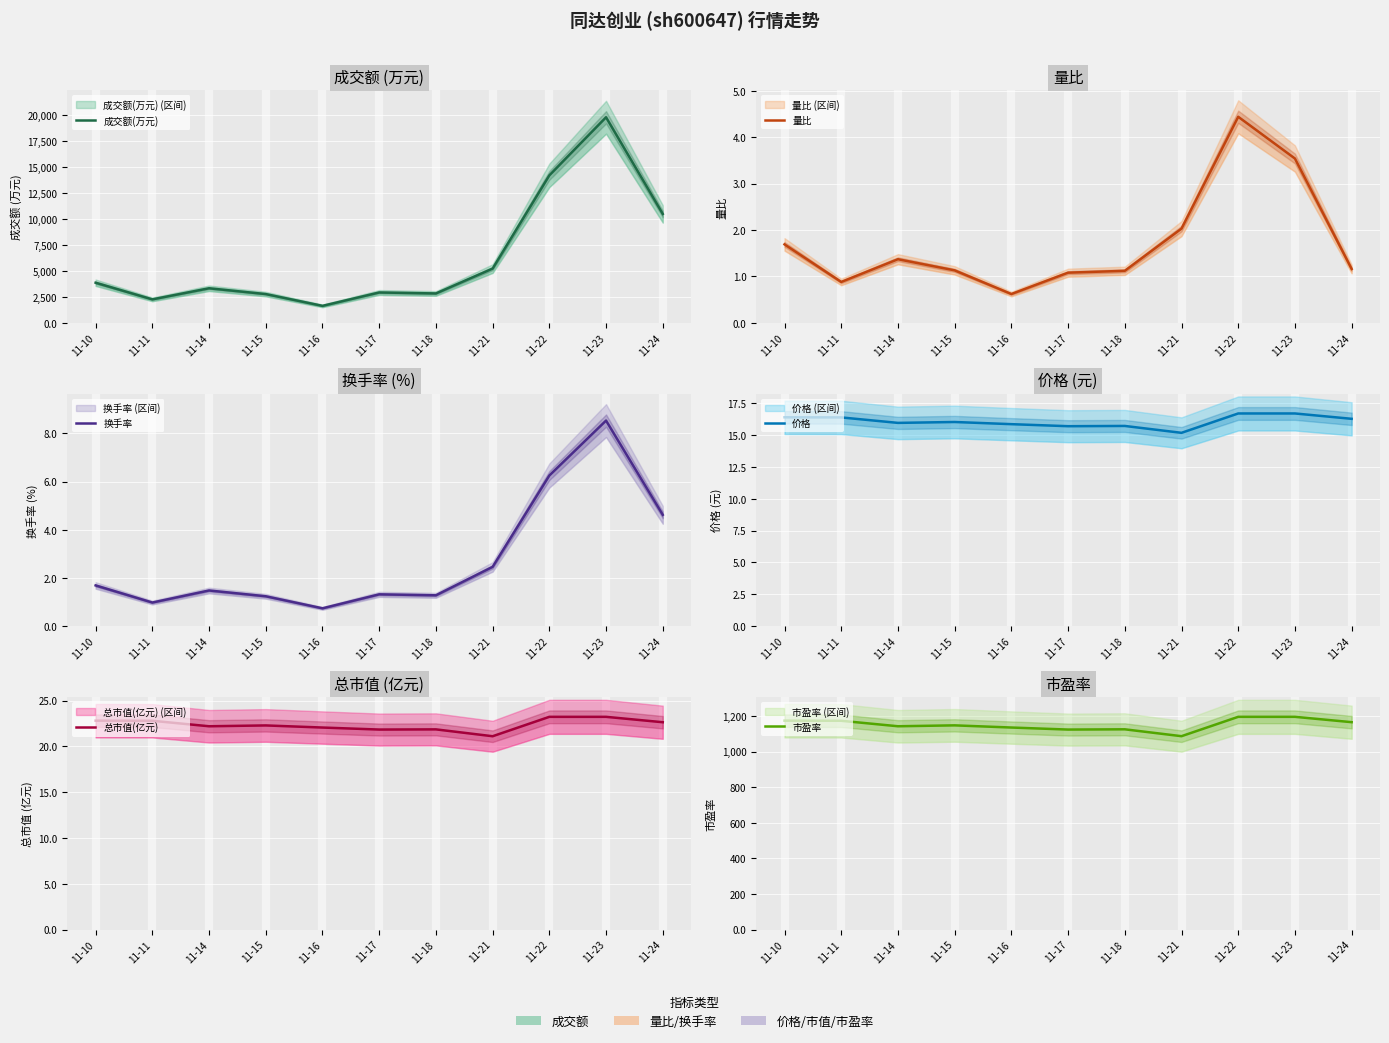

Is it true that 市盈率 equals 1173.8 at 11-11?

True